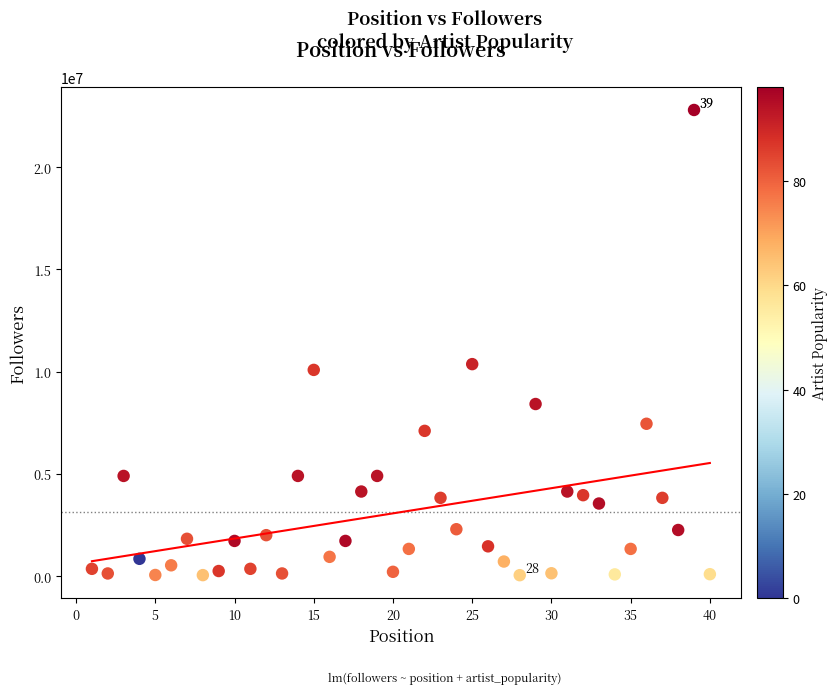

What is the range of X values (max minus min)?

39